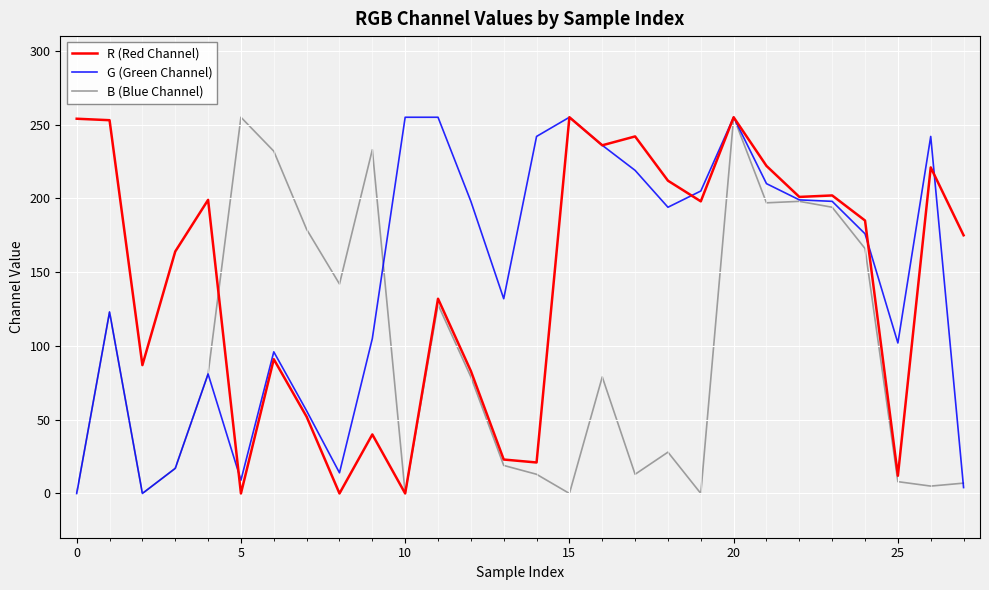

Which series ends up on top after the final intersection of R (Red Channel) and G (Green Channel)?

R (Red Channel)